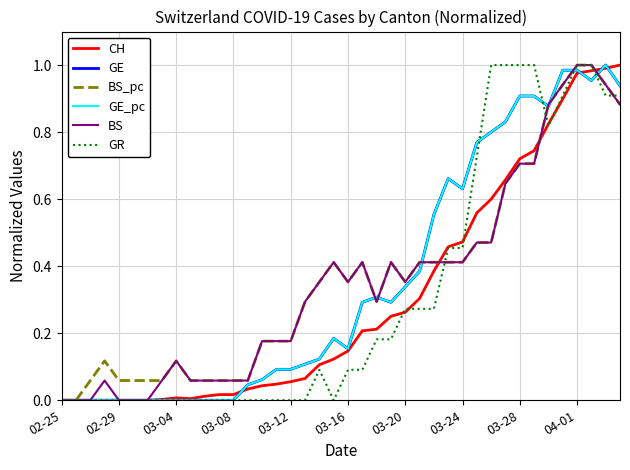

Does the chart have visible grid lines?

Yes